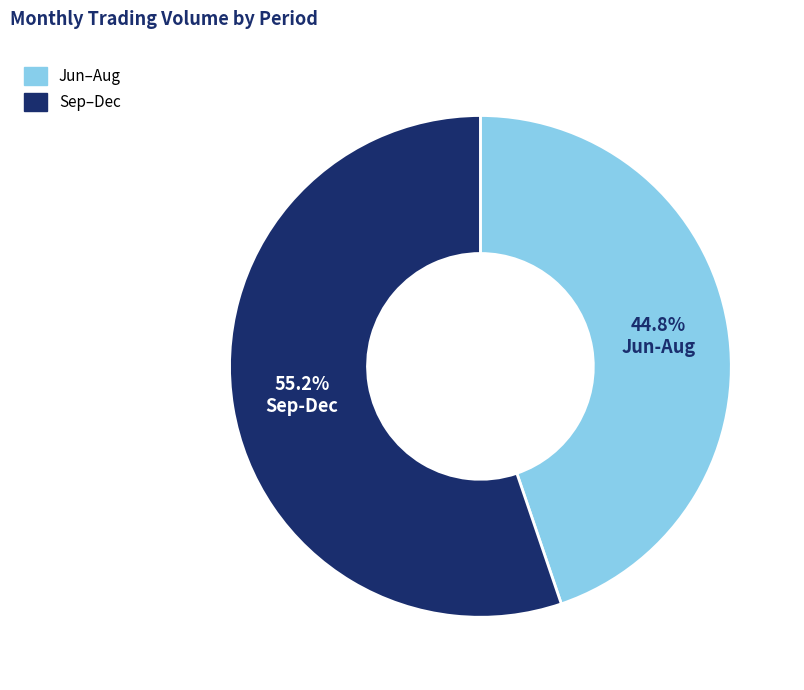

Does any single category account for the majority?

Yes